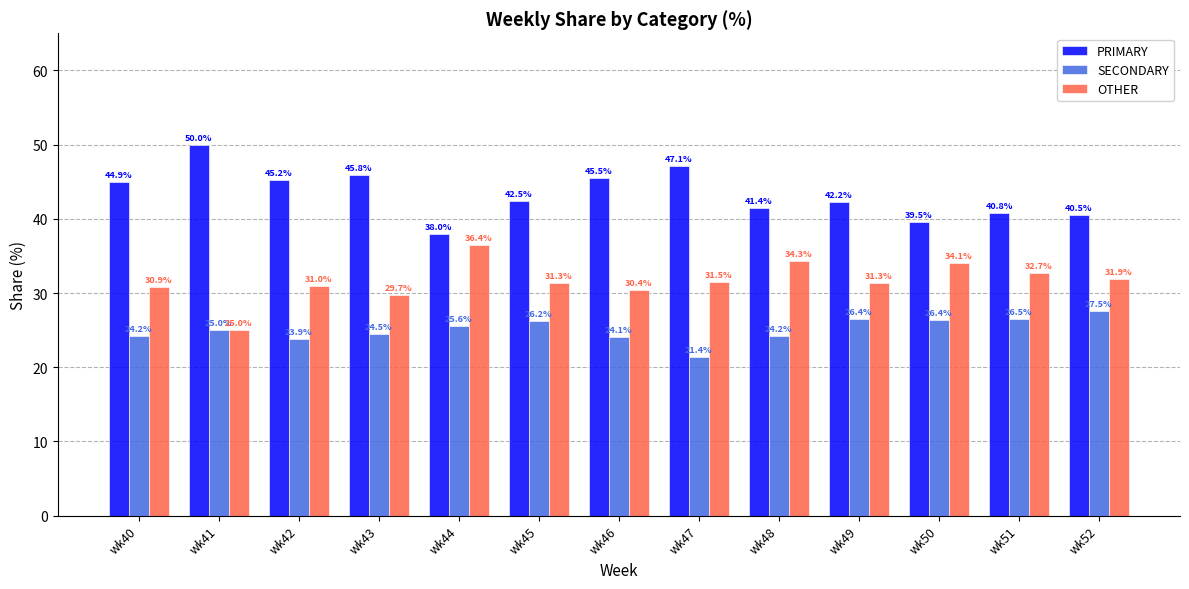

Reading right to left, extract all data points from this chart.

PRIMARY: wk52=40.5	wk51=40.8	wk50=39.5	wk49=42.2	wk48=41.4	wk47=47.1	wk46=45.5	wk45=42.5	wk44=38.0	wk43=45.8	wk42=45.2	wk41=50.0	wk40=44.9
SECONDARY: wk52=27.5	wk51=26.5	wk50=26.4	wk49=26.4	wk48=24.2	wk47=21.4	wk46=24.1	wk45=26.2	wk44=25.6	wk43=24.5	wk42=23.9	wk41=25.0	wk40=24.2
OTHER: wk52=31.9	wk51=32.7	wk50=34.1	wk49=31.3	wk48=34.3	wk47=31.5	wk46=30.4	wk45=31.3	wk44=36.4	wk43=29.7	wk42=31.0	wk41=25.0	wk40=30.9